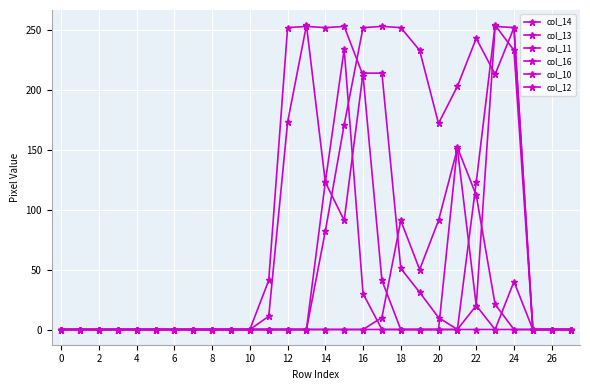

Which series has the widest spread of values?

col_13